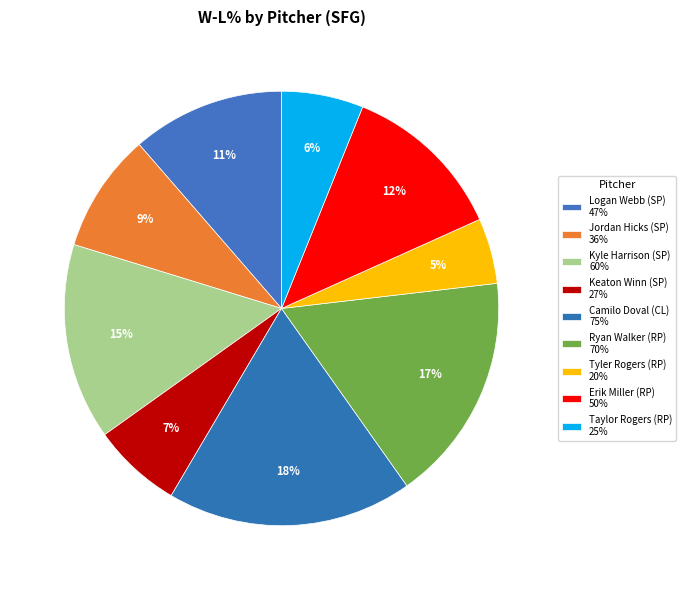

How many slices are in this pie chart?

9